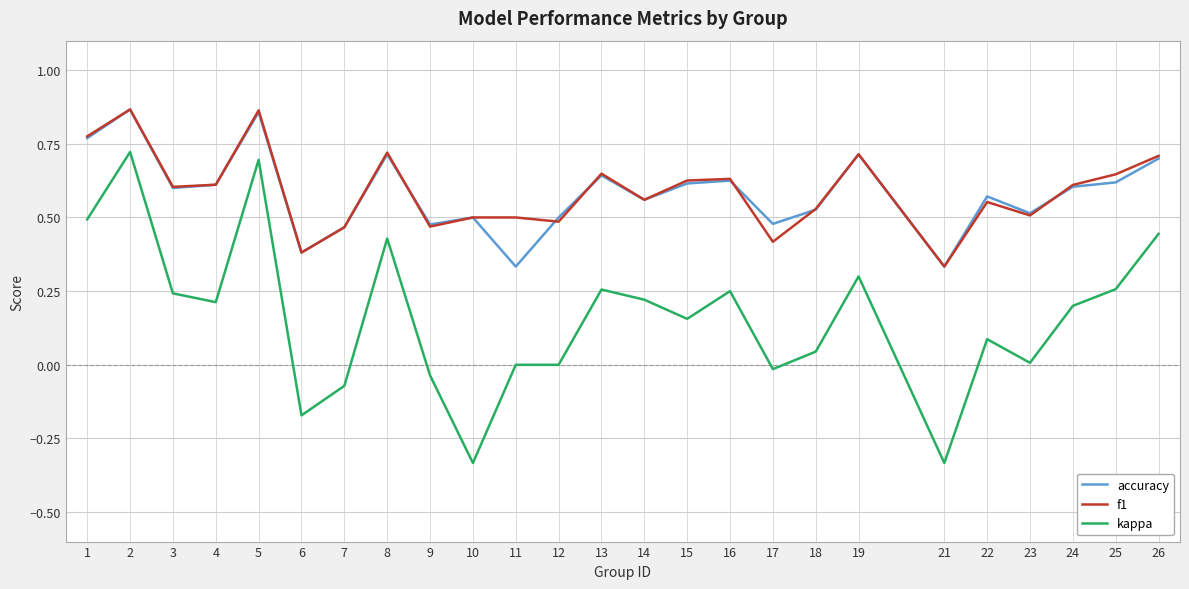

What is the total value across all series at 12?

1.0